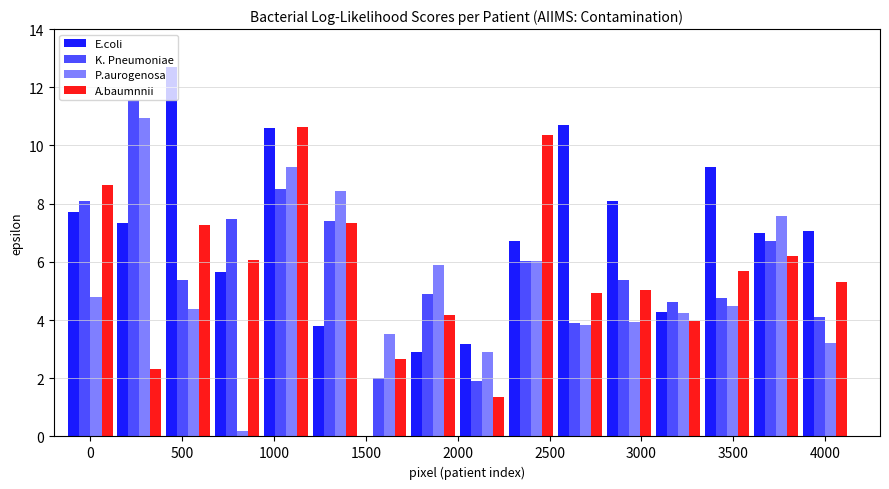

Does the chart contain stacked bars?

No